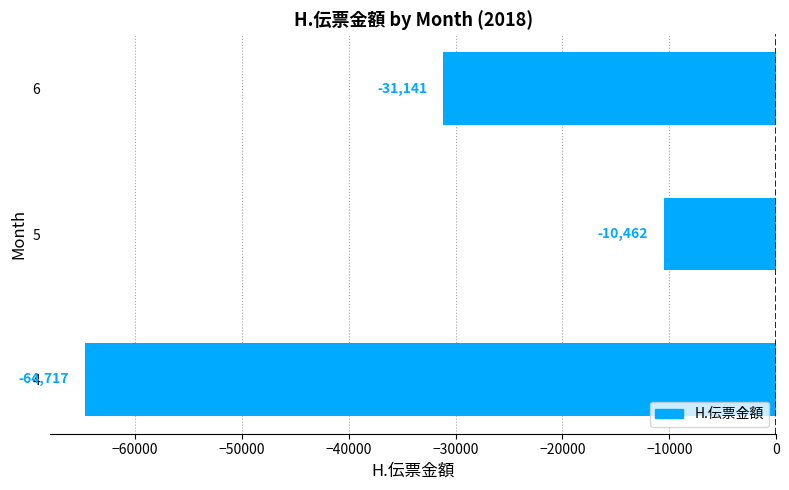

Which has a higher value, 5 or 6?

5